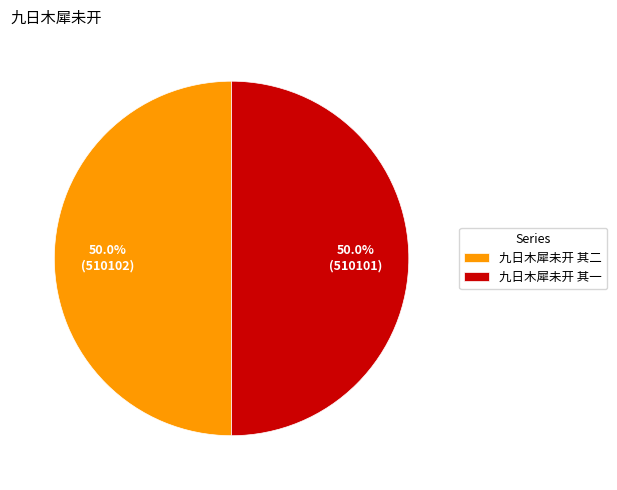

Do 九日木犀未开 其二 and 九日木犀未开 其一 together represent more than half of the pie?

Yes